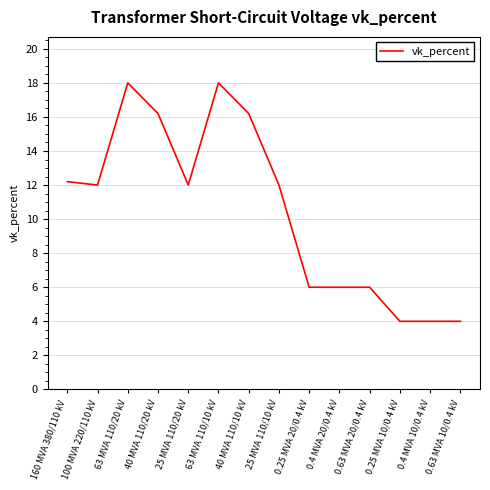

What is the maximum value shown in the chart?

18.0